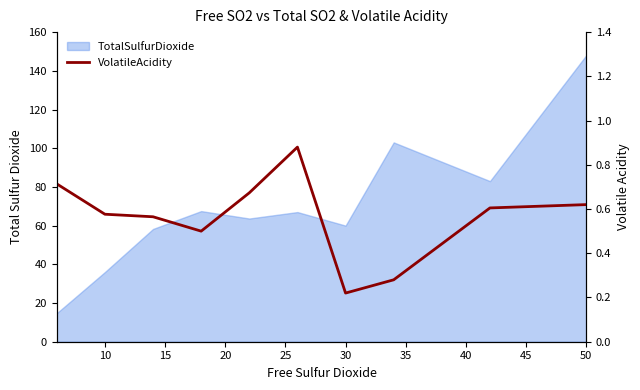

How many lines are shown in the chart?

1